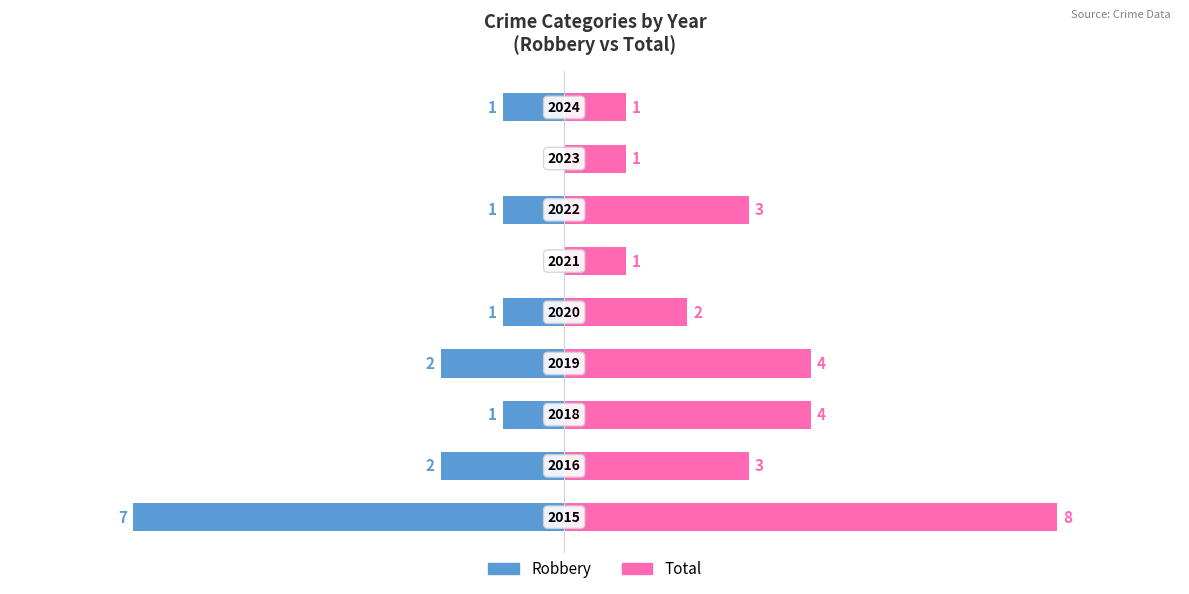

Is the value of Robbery at 8 greater than the value of Total at 5?

No